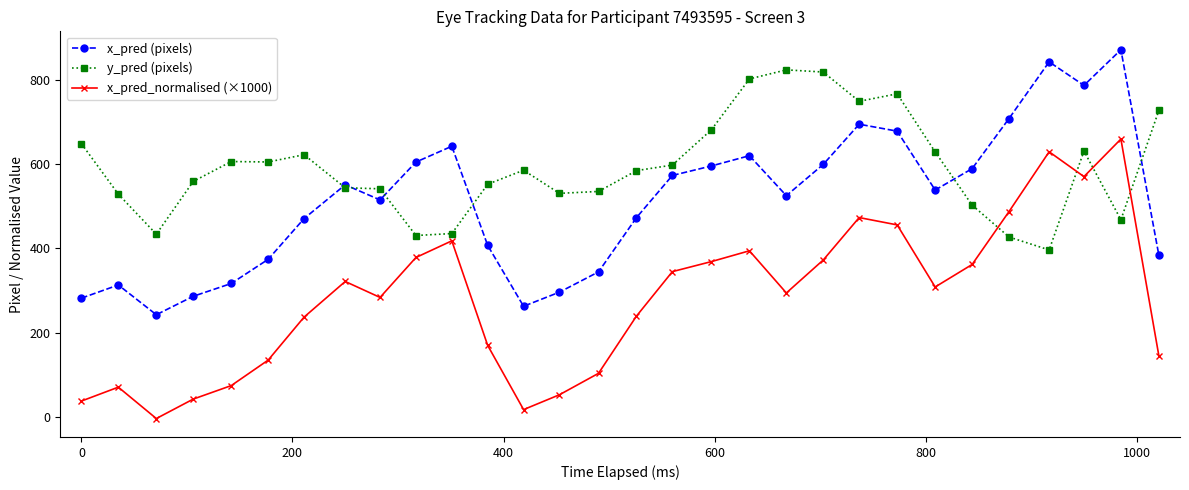

What is the value of the x_pred_normalised (×1000) point at the 4th from the left?

42.6